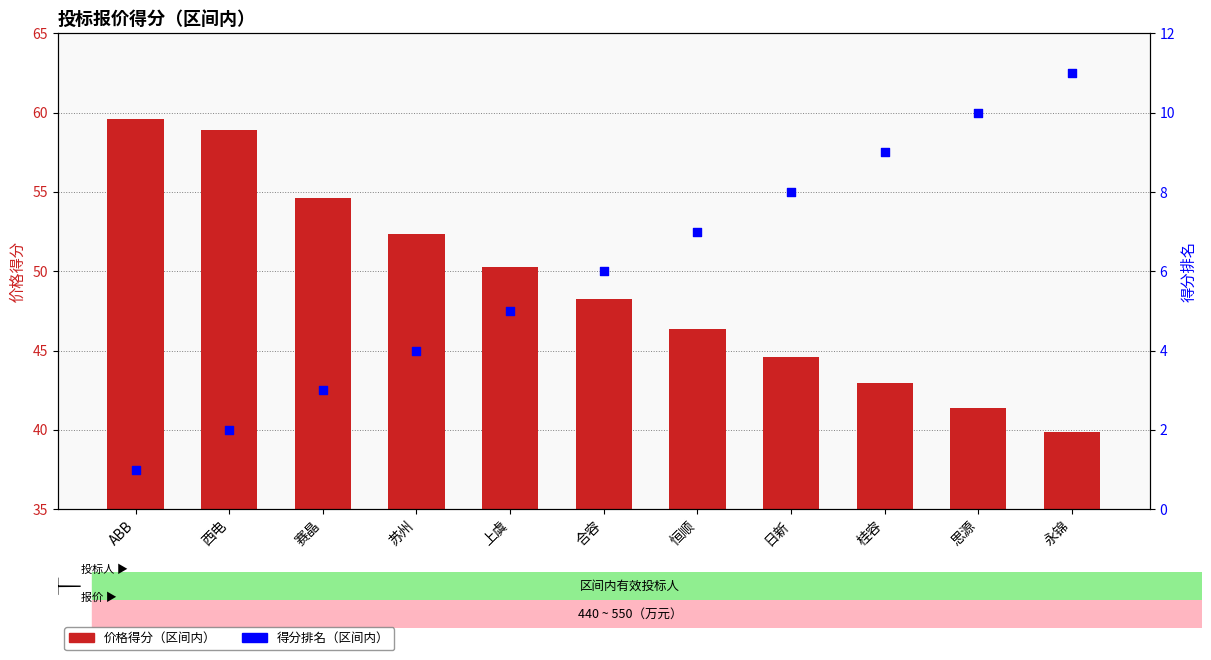

Is the value of 价格得分（区间内） at 西电 greater than the value of 得分排名 at 上虞?

Yes